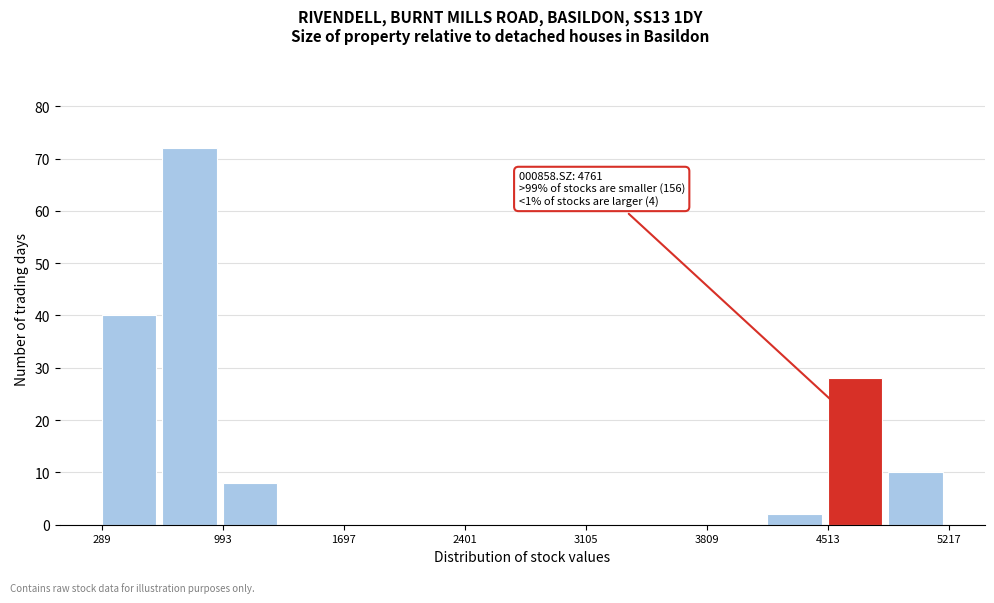

Around what value on the x-axis is the tallest bar? Give the approximate position of its centre, as read against the axis.

800